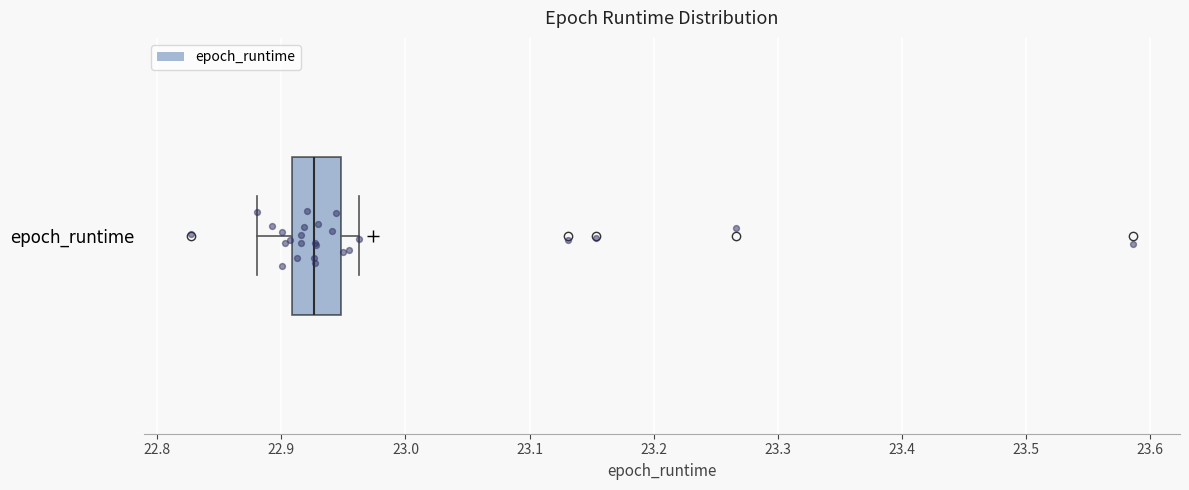

Transcribe this box plot: give where the median line is, the range the box spans, and where the two whiskers end, as read against the x-axis. The values are not printed on the chart, so give them approximately, as read against the axis.

median 22.93, box 22.91 to 22.95, whiskers 22.88 to 22.96